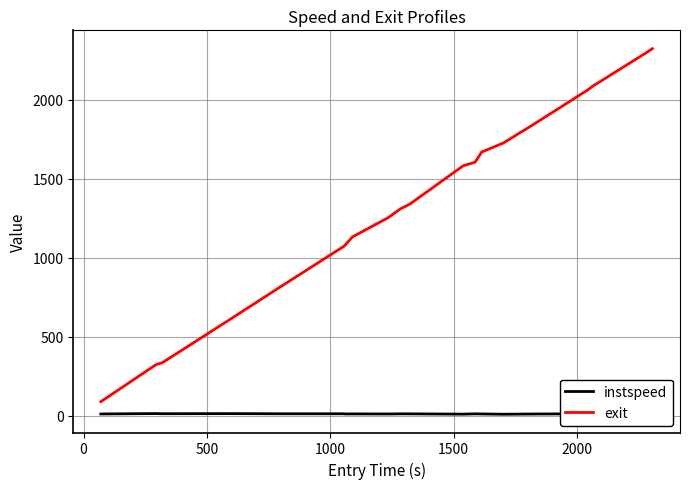

What is the sum of all exit values?

26554.3